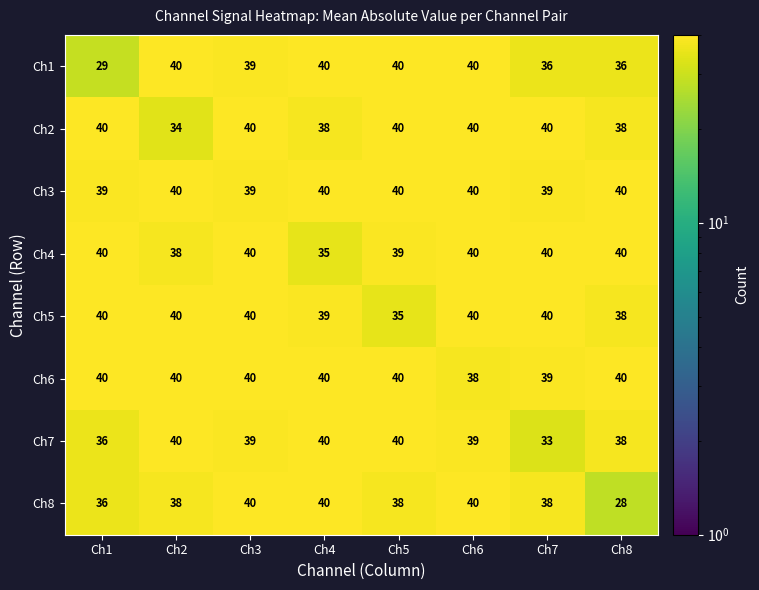

What is the total value across all series at Ch4?

312